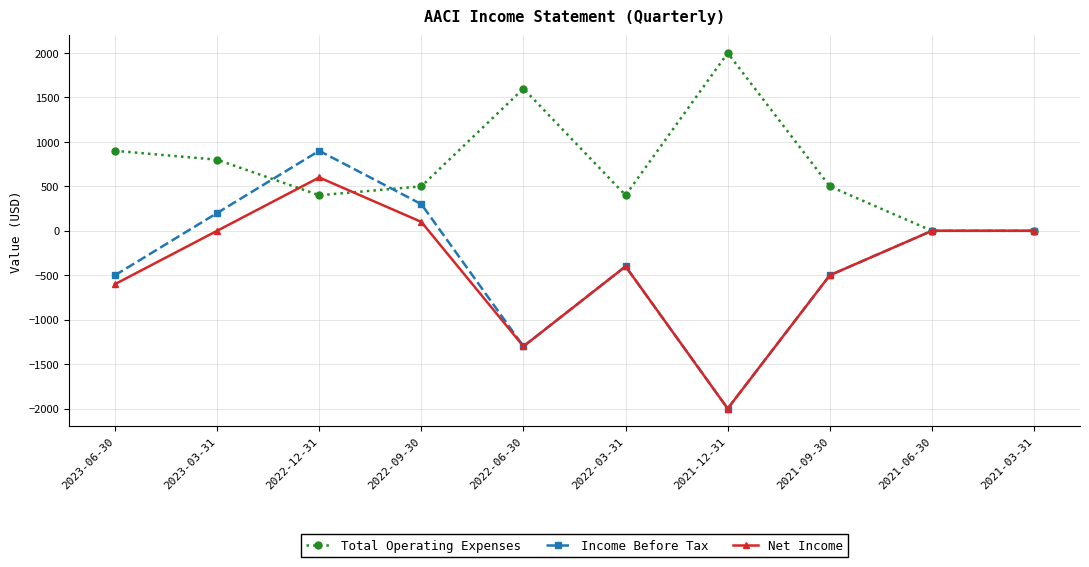

How many distinct data groups are displayed?

3